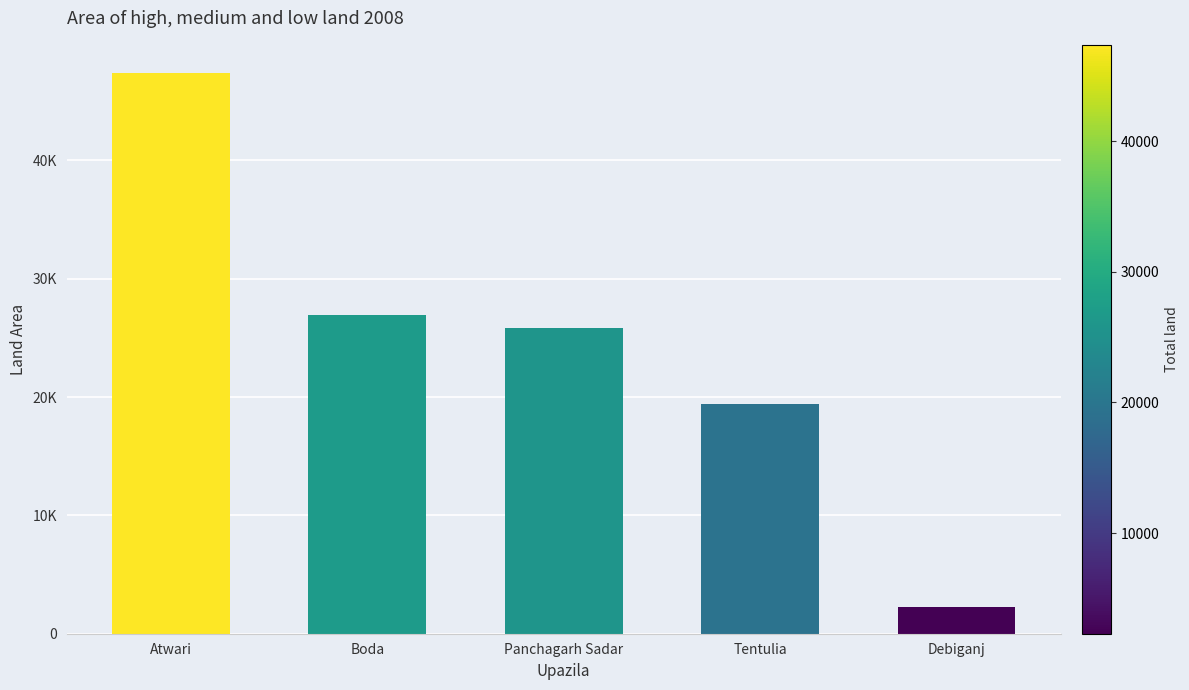

List the labels in order of value, smallest first.

Debiganj, Tentulia, Panchagarh Sadar, Boda, Atwari